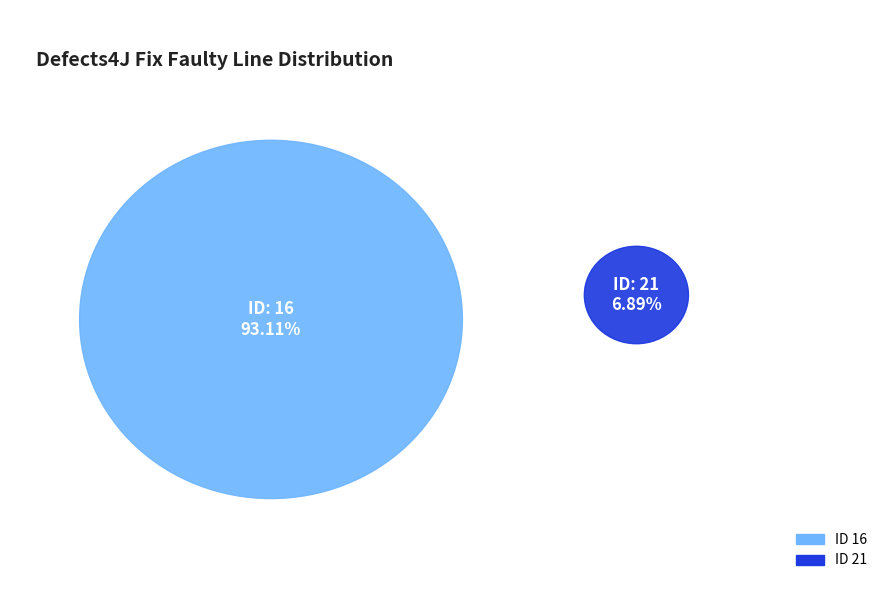

How many segments does this pie chart have?

2